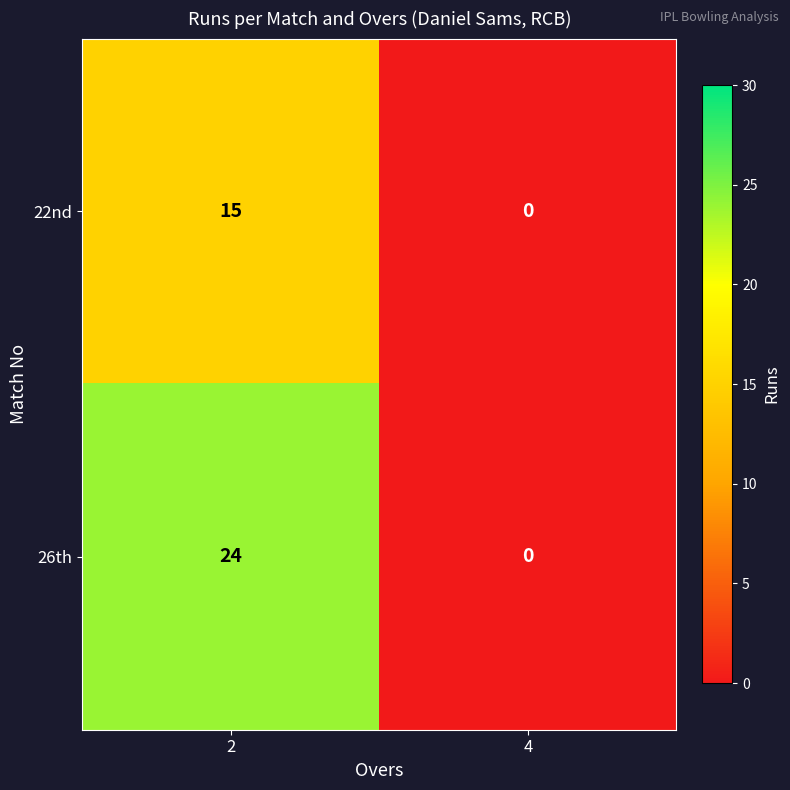

The 26th series shows 5 at 2. True or false?

False